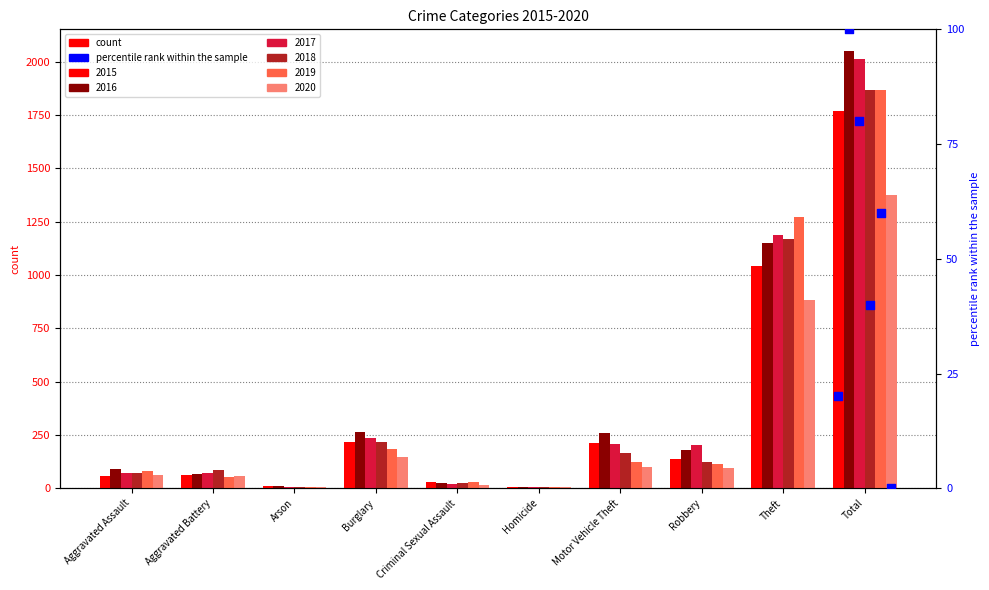

What is the total value across all series at Total?

10933